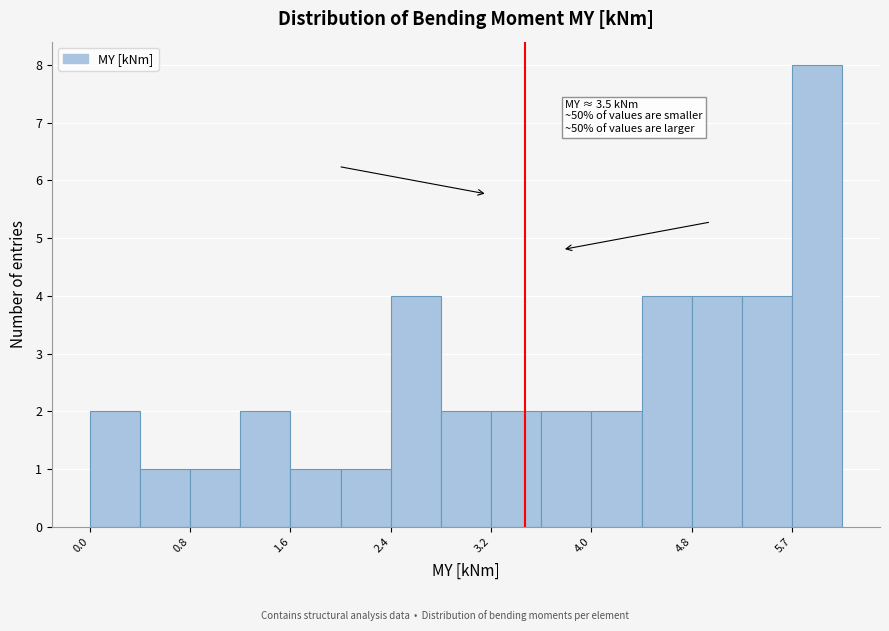

Over which range of the x-axis is the bar tallest?

5.7 to 6.1